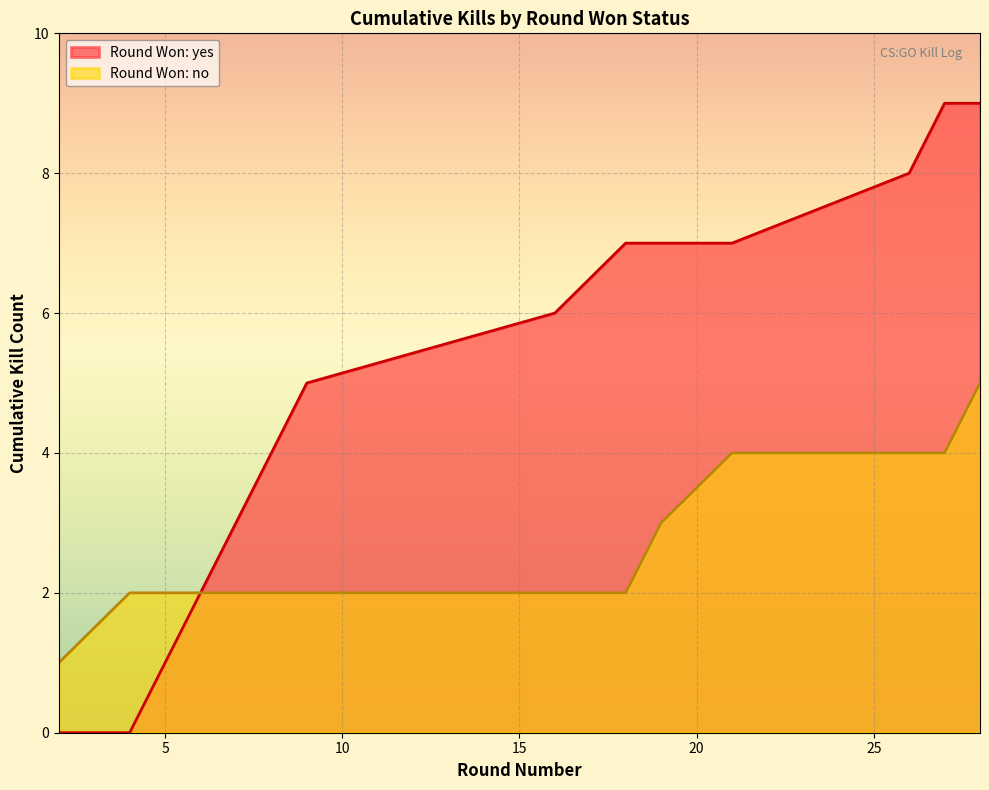

Which series has the largest range (max minus min)?

Round Won: yes